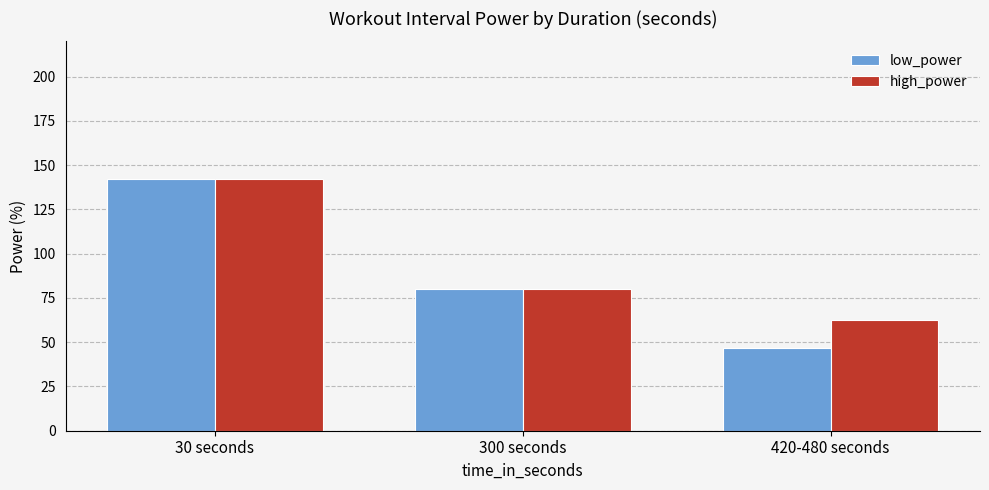

The low_power series shows 244.6 at 30 seconds. True or false?

False